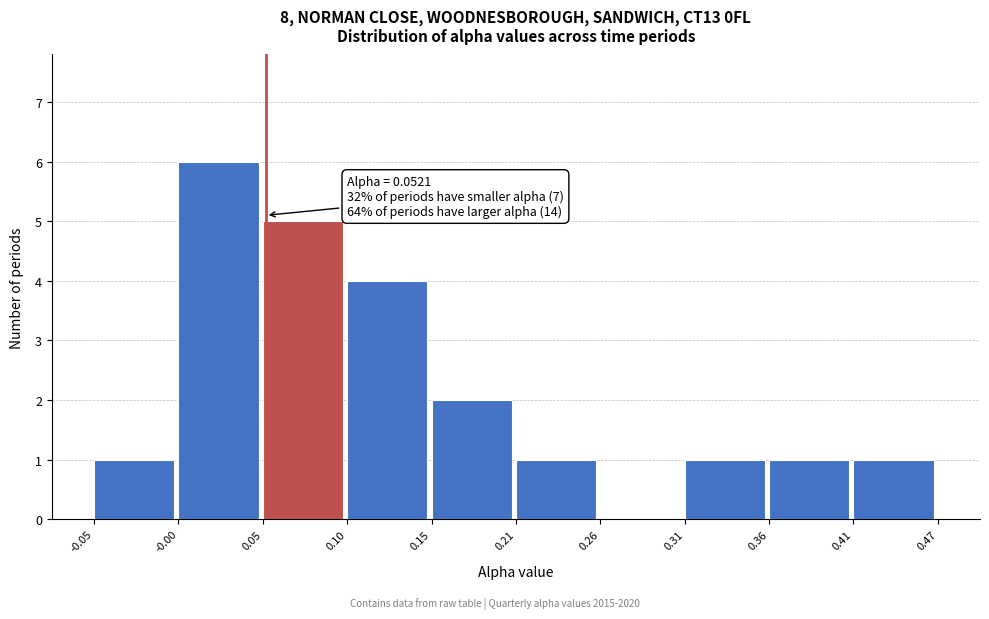

Over which range of the x-axis is the bar tallest?

-0.00 to 0.05